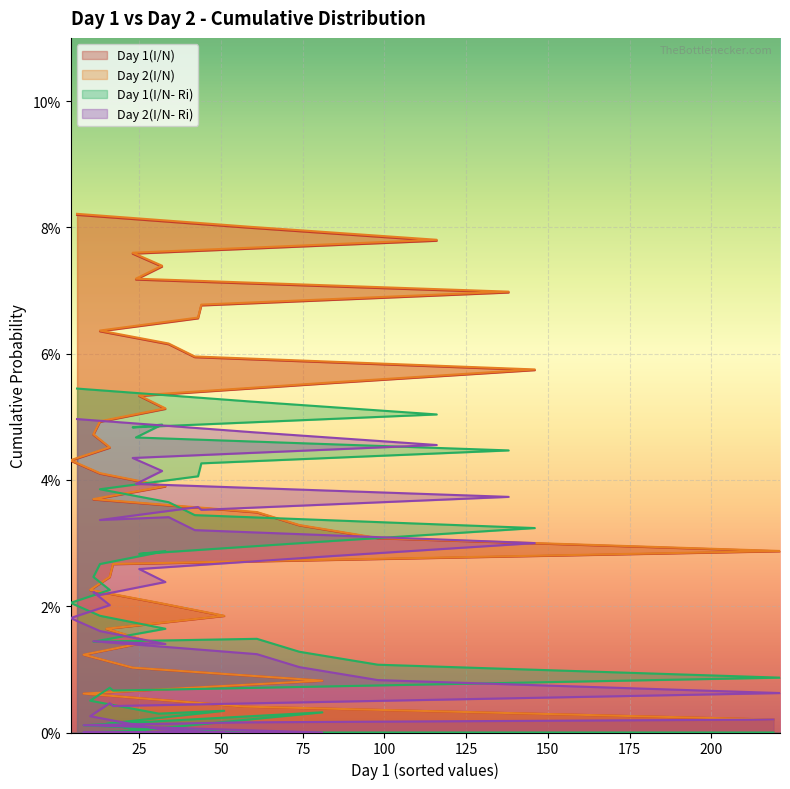

What are all the series names shown in the legend?

Day 1(I/N), Day 2(I/N), Day 1(I/N- Ri), Day 2(I/N- Ri)